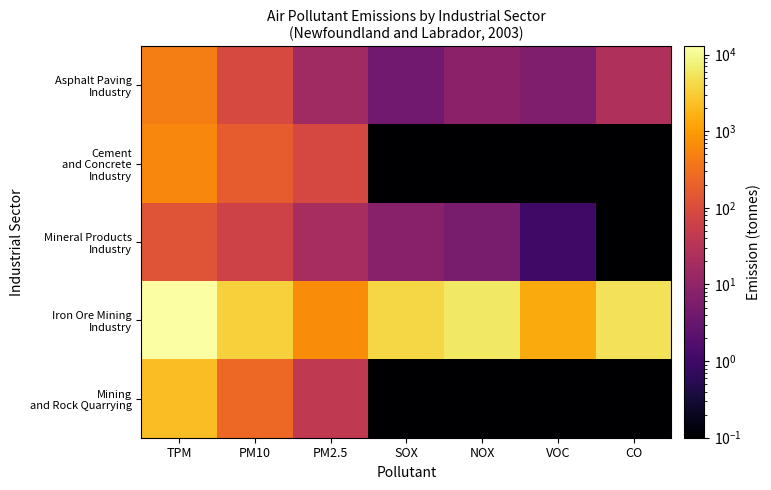

Between TPM and NOX, which series saw the biggest shift?

Iron Ore Mining Industry